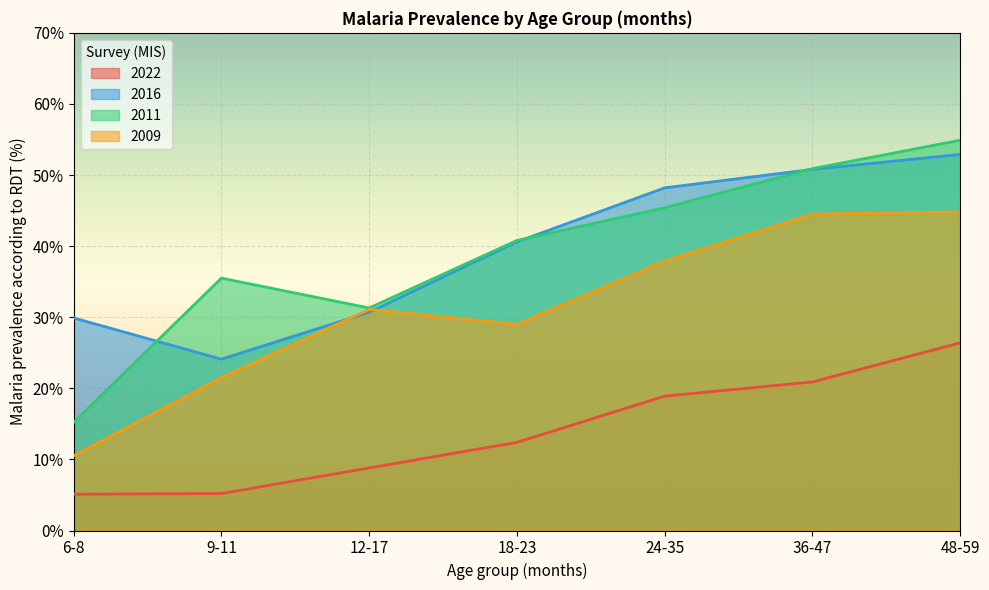

Where is 2011 nearest to the value 35?

9-11